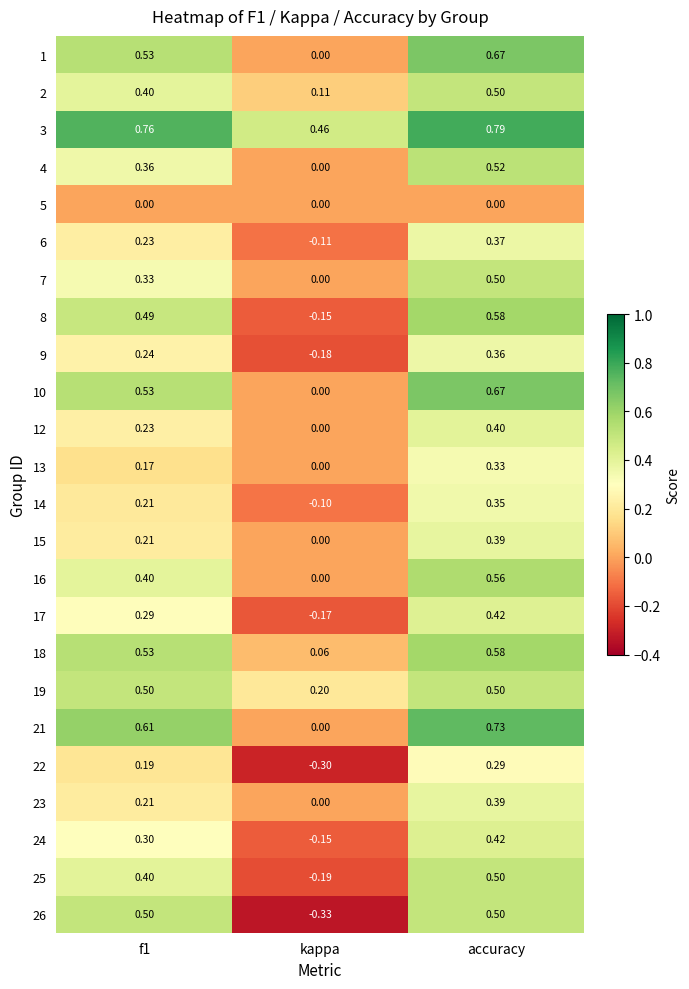

Which series changed the most between kappa and accuracy?

26